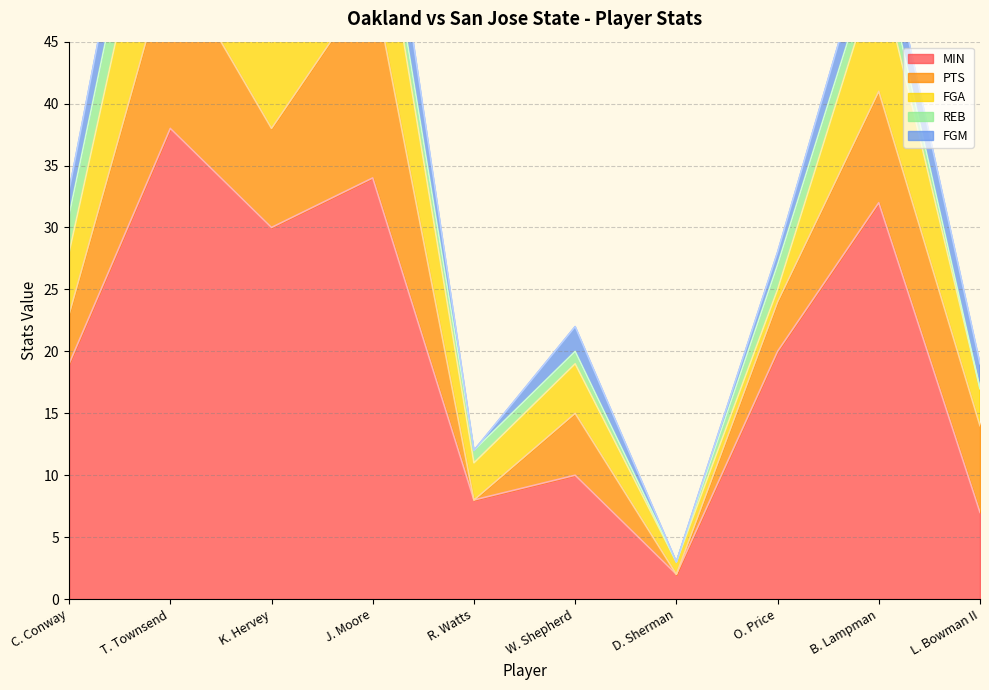

What position from the right is O. Price?

3